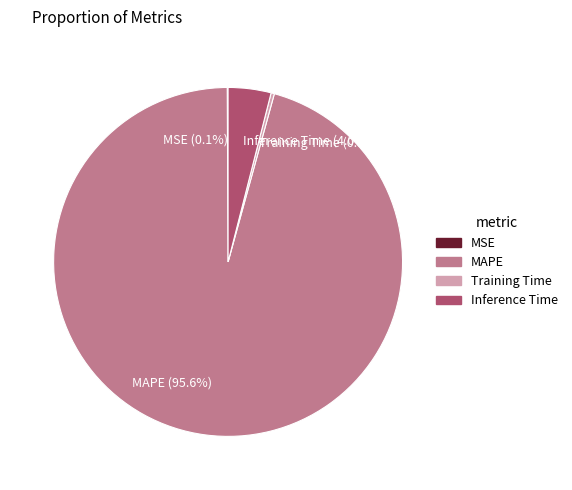

Which slice is the largest?

MAPE (95.6%)